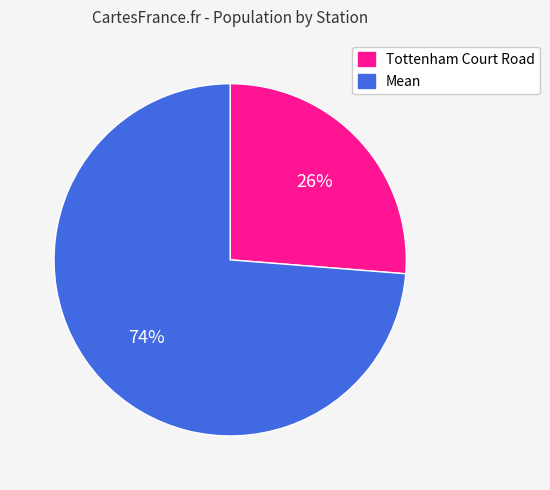

Is the sum of Mean and Tottenham Court Road greater than half?

Yes